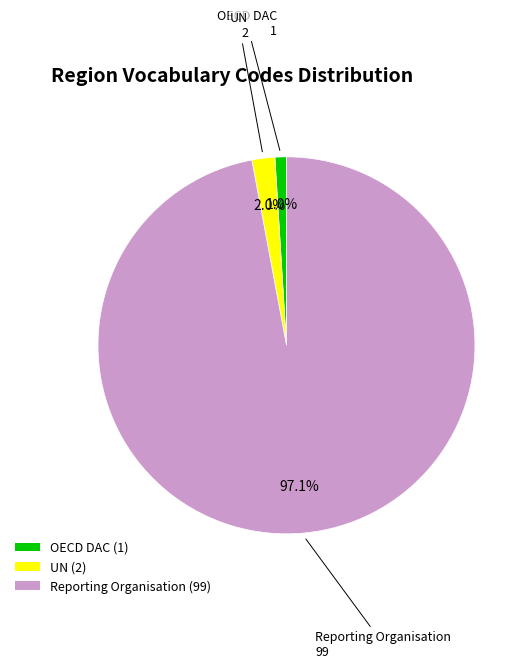

Do Reporting Organisation (99) and UN (2) together represent more than half of the pie?

Yes